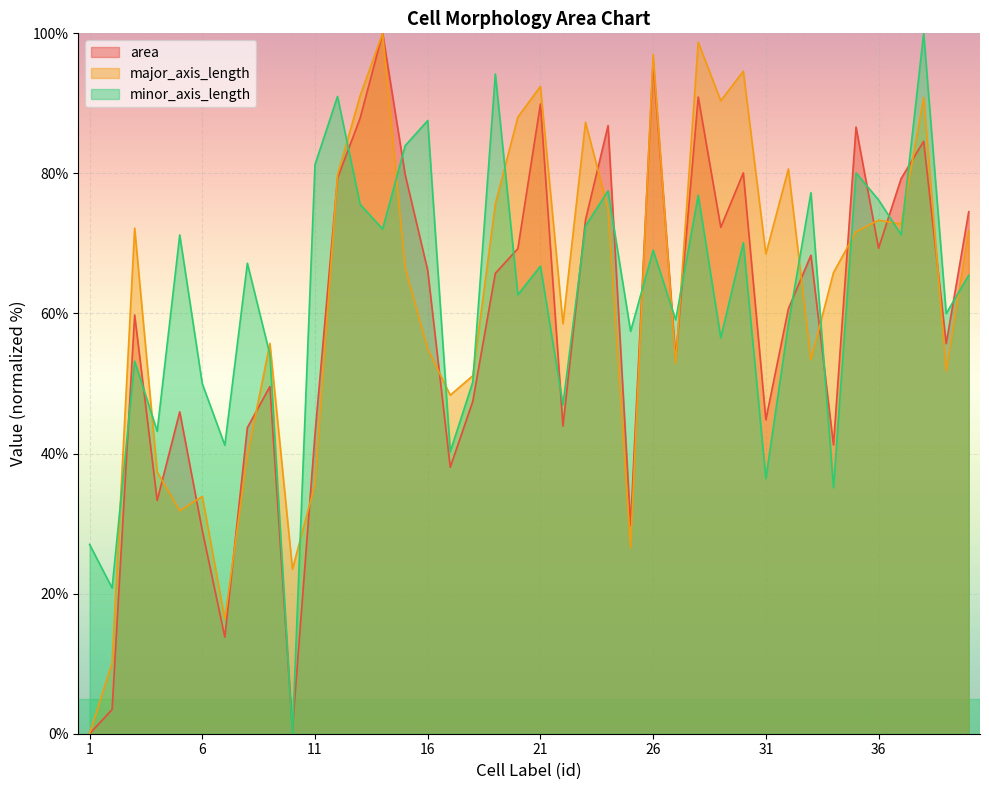

True or false: minor_axis_length has a value of 65.5 at 40.

True